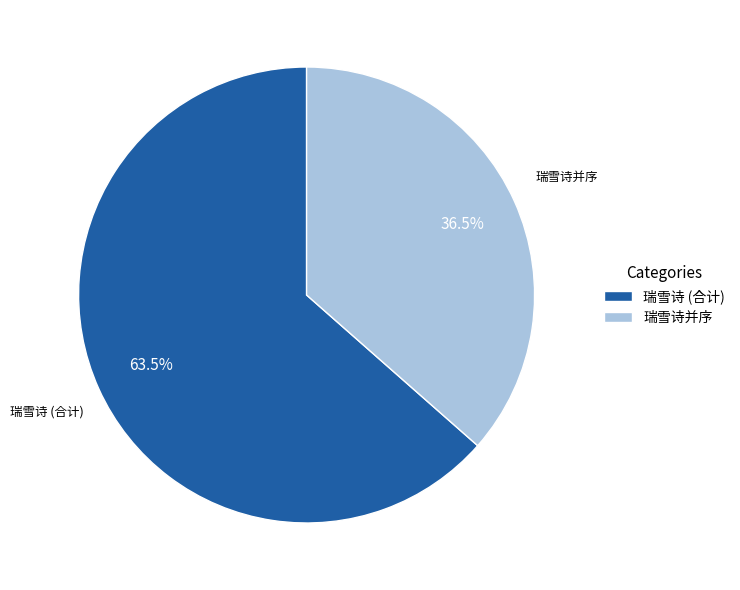

What is the largest slice in the pie chart?

瑞雪诗 (合计)